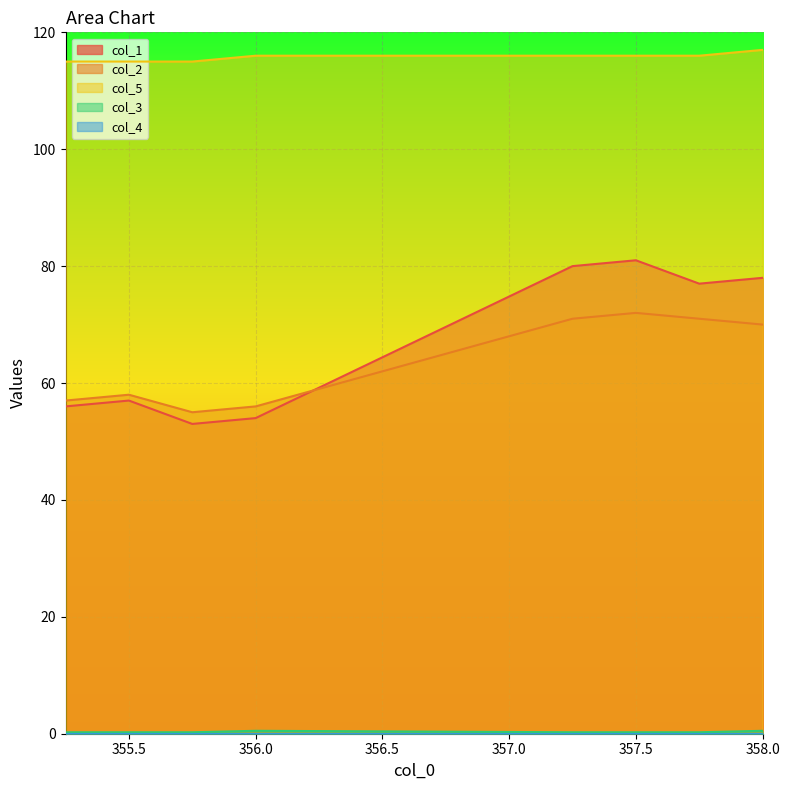

What is the maximum value shown in the chart?

117.0